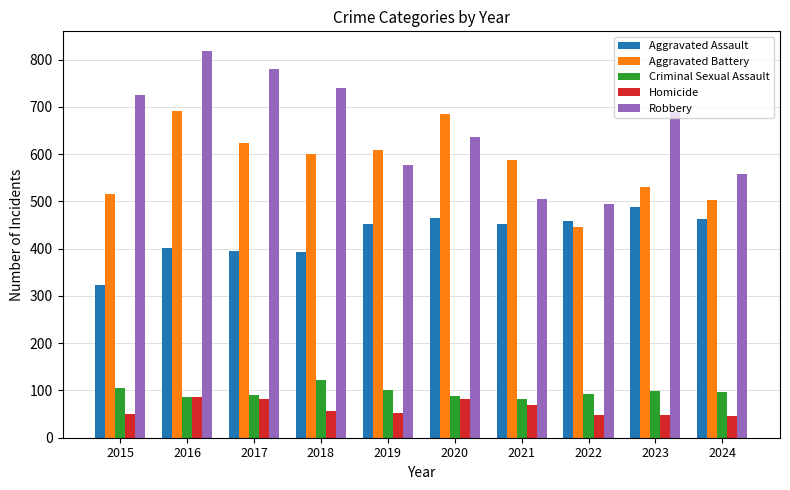

What is the difference between the Robbery values at 2024 and 2019?

20